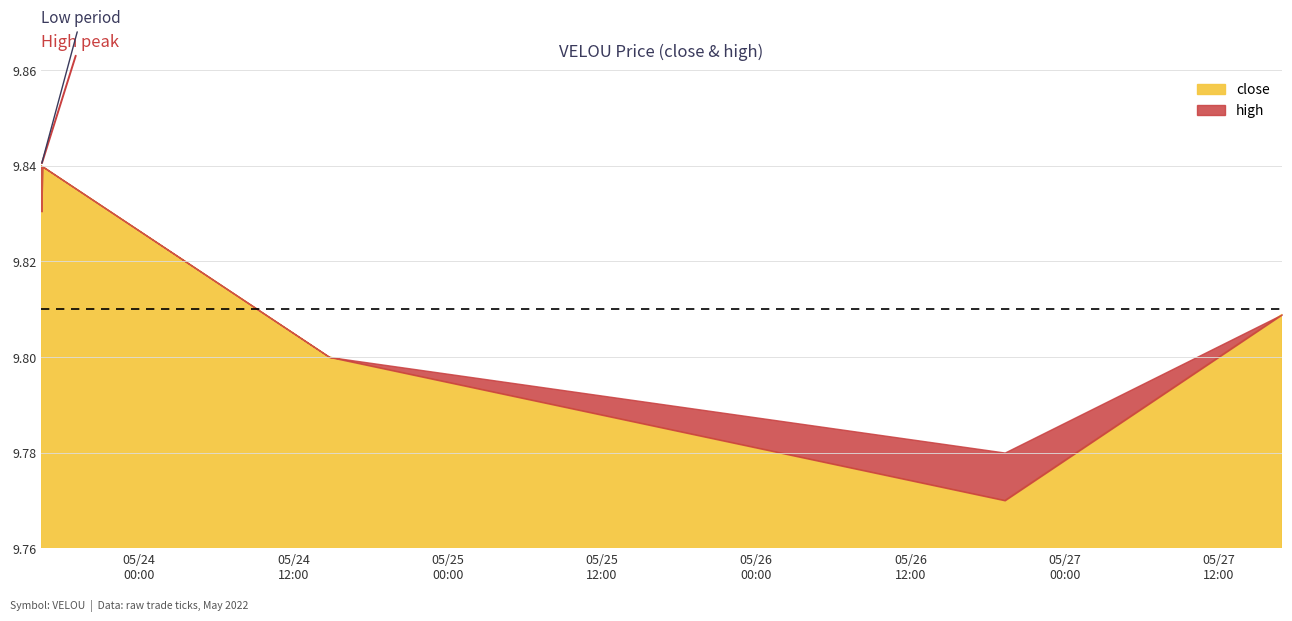

Is it true that high equals 2.9 at 2022-05-23 16:22:00?

False